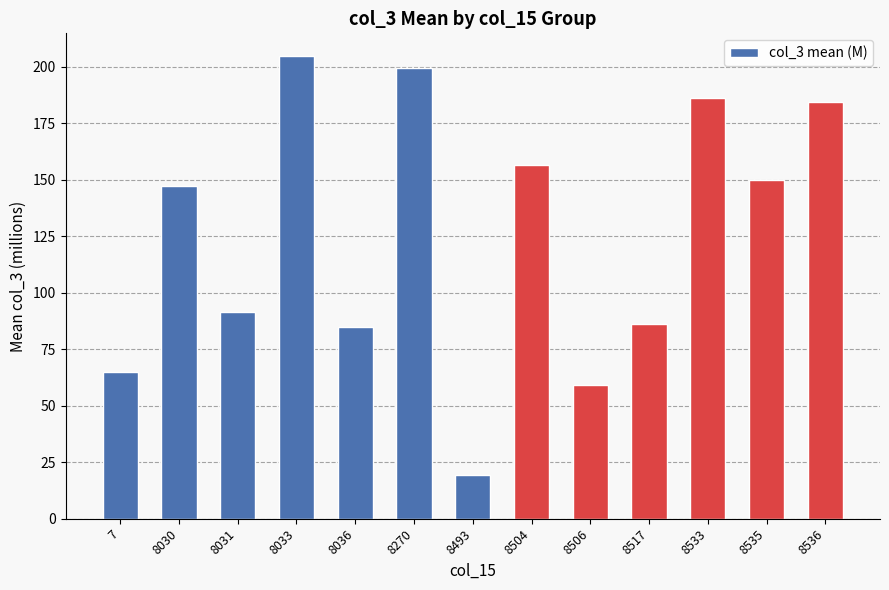

Are the bars grouped side by side (vs. stacked)?

No